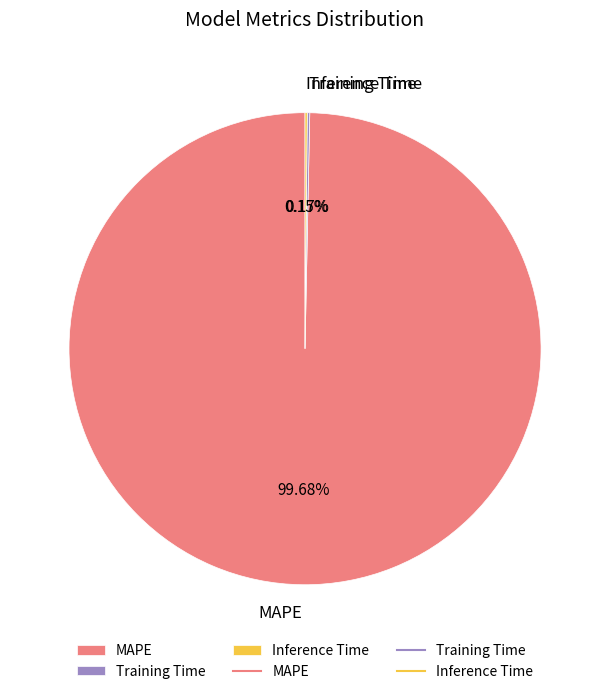

Does MAPE account for over 50% of the chart?

Yes